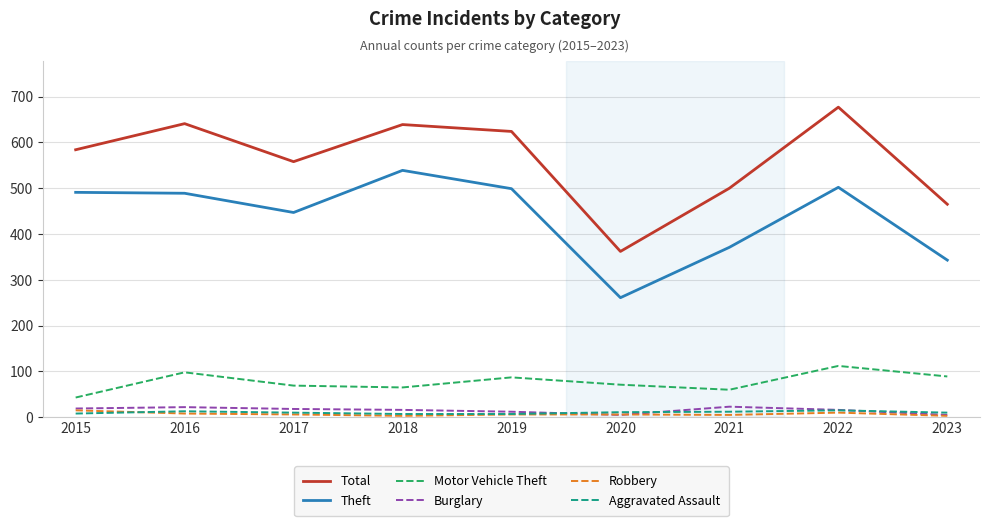

True or false: Theft has a value of 343 at 2023.

True